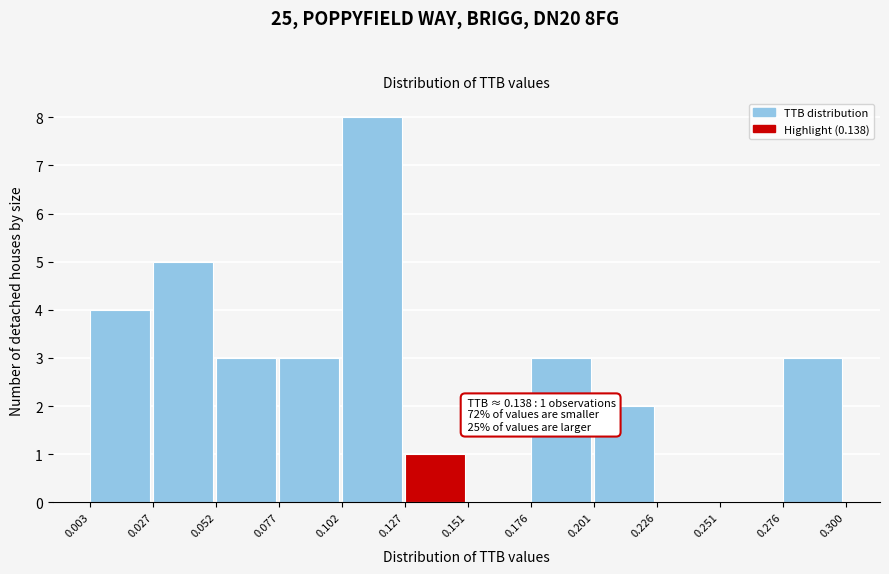

Which range on the x-axis has the tallest bar?

0.102 to 0.127